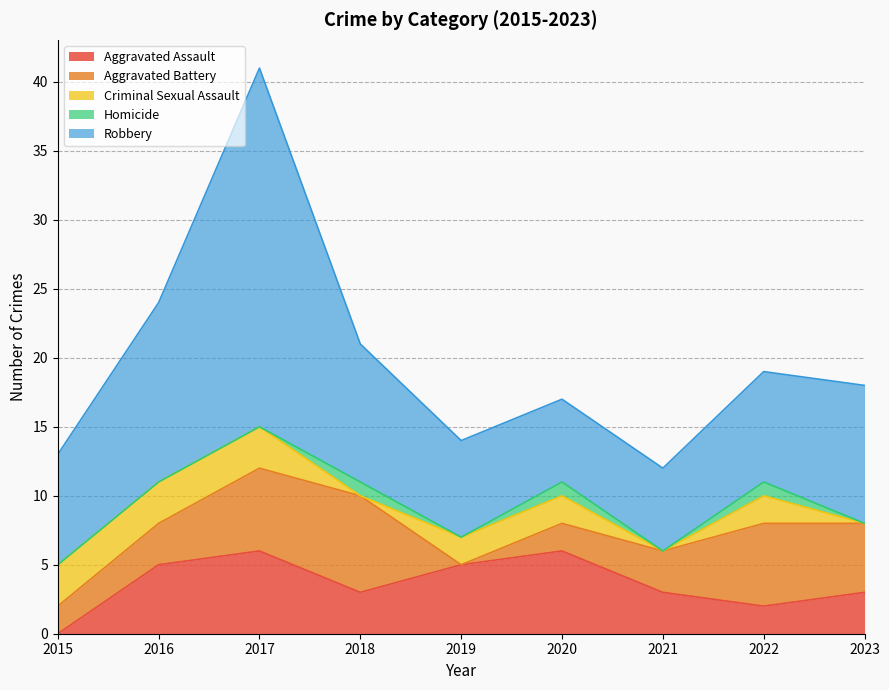

Which series has the widest spread of values?

Robbery